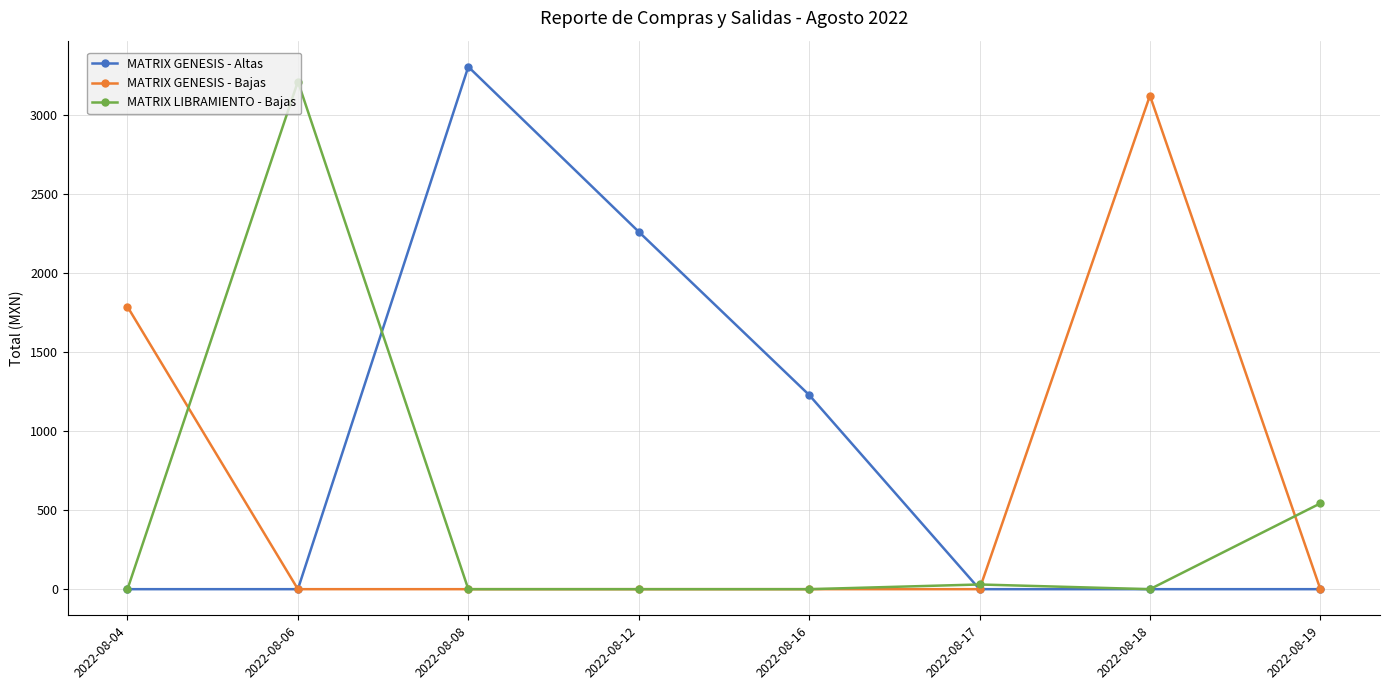

In MATRIX LIBRAMIENTO - Bajas, how many points are higher than both neighbors (excluding endpoints)?

2